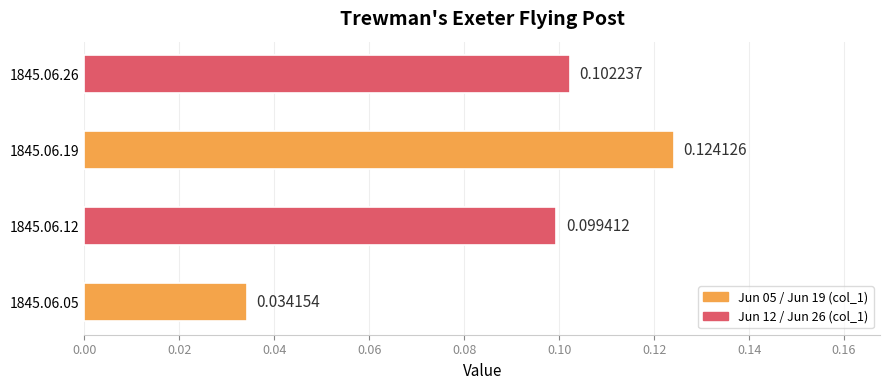

Rank the categories by value from highest to lowest.

1845.06.19, 1845.06.26, 1845.06.12, 1845.06.05